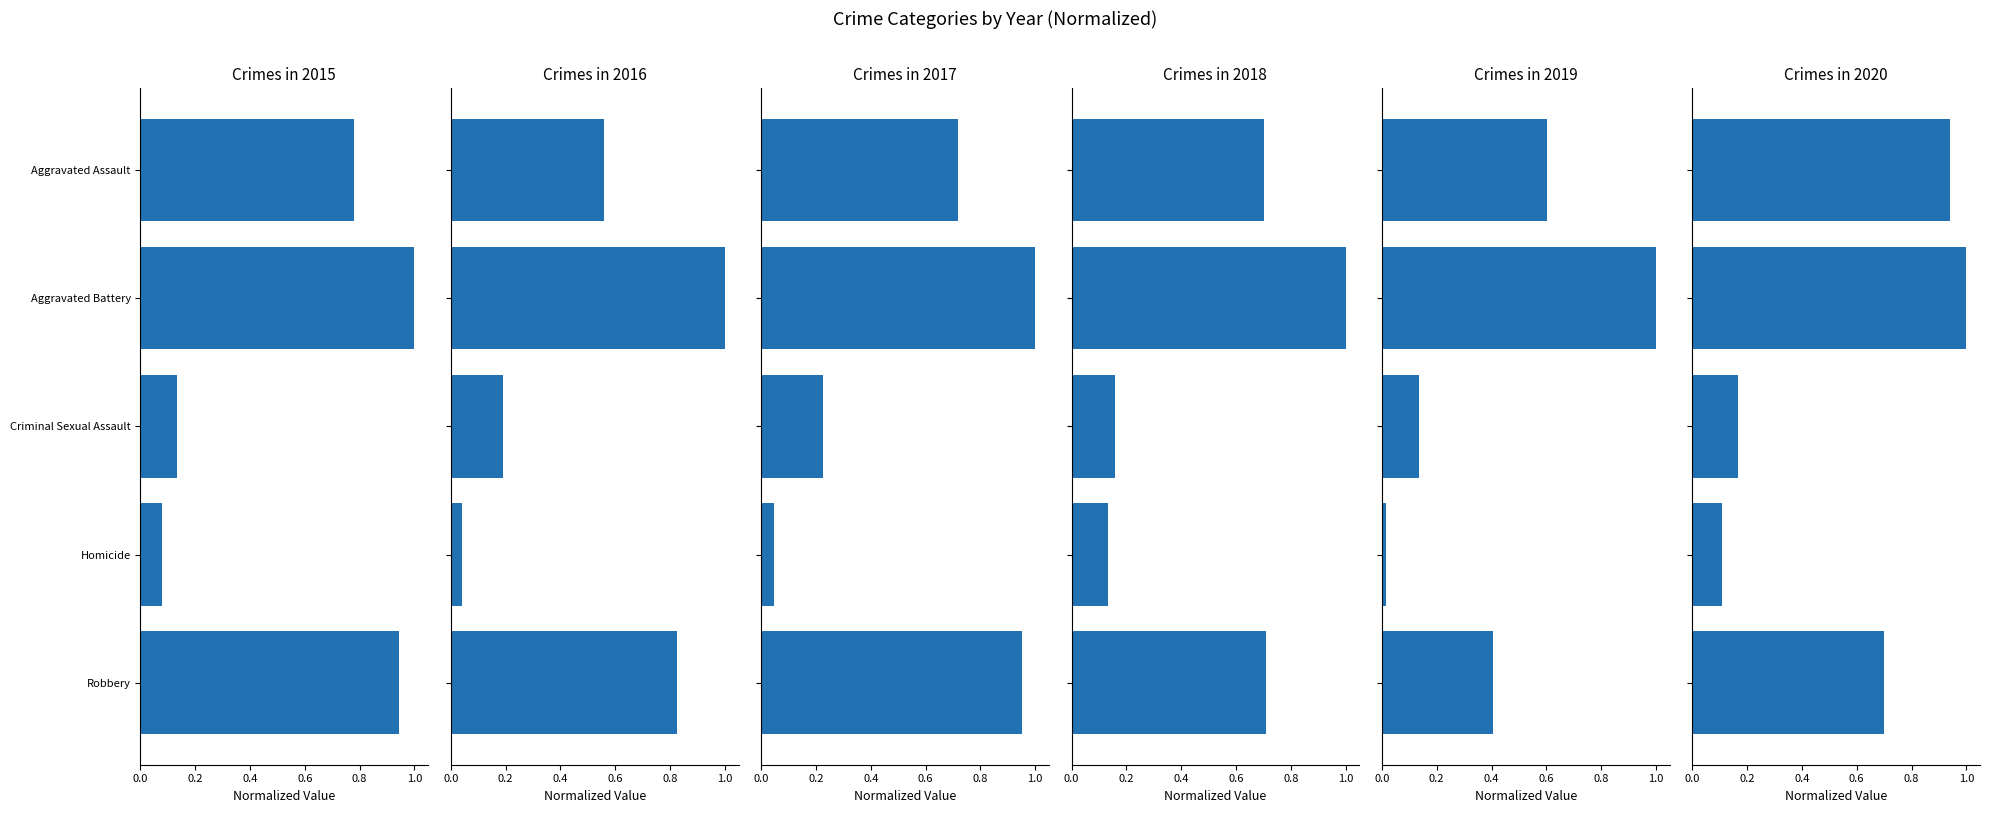

At which category is the sum across all series the highest?

Aggravated Battery